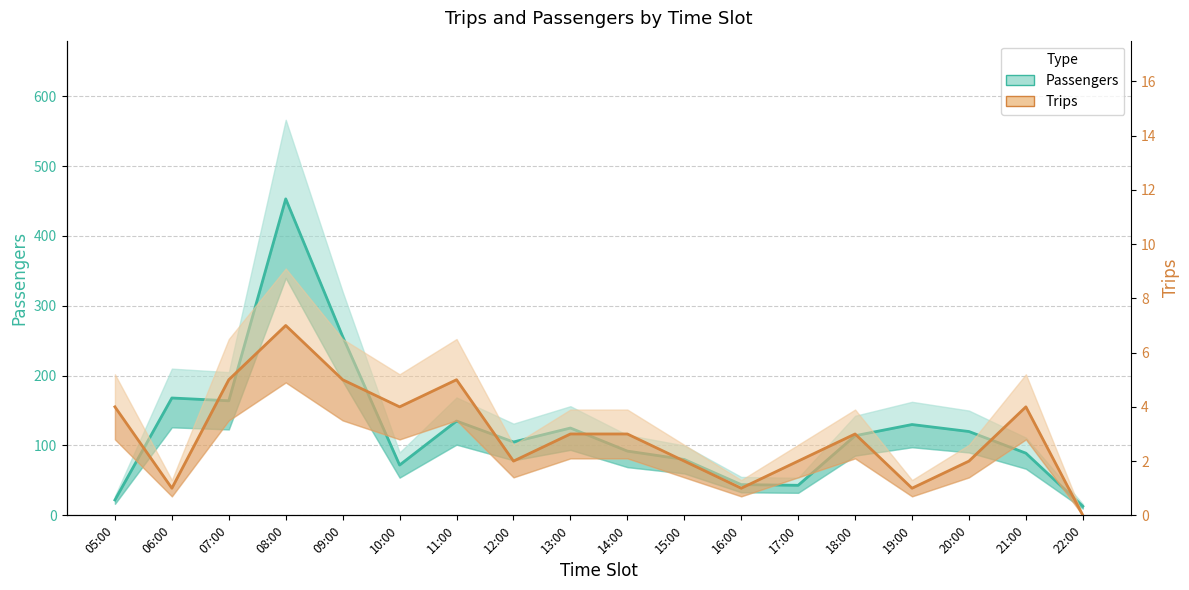

At which category is the sum across all series the highest?

08:00